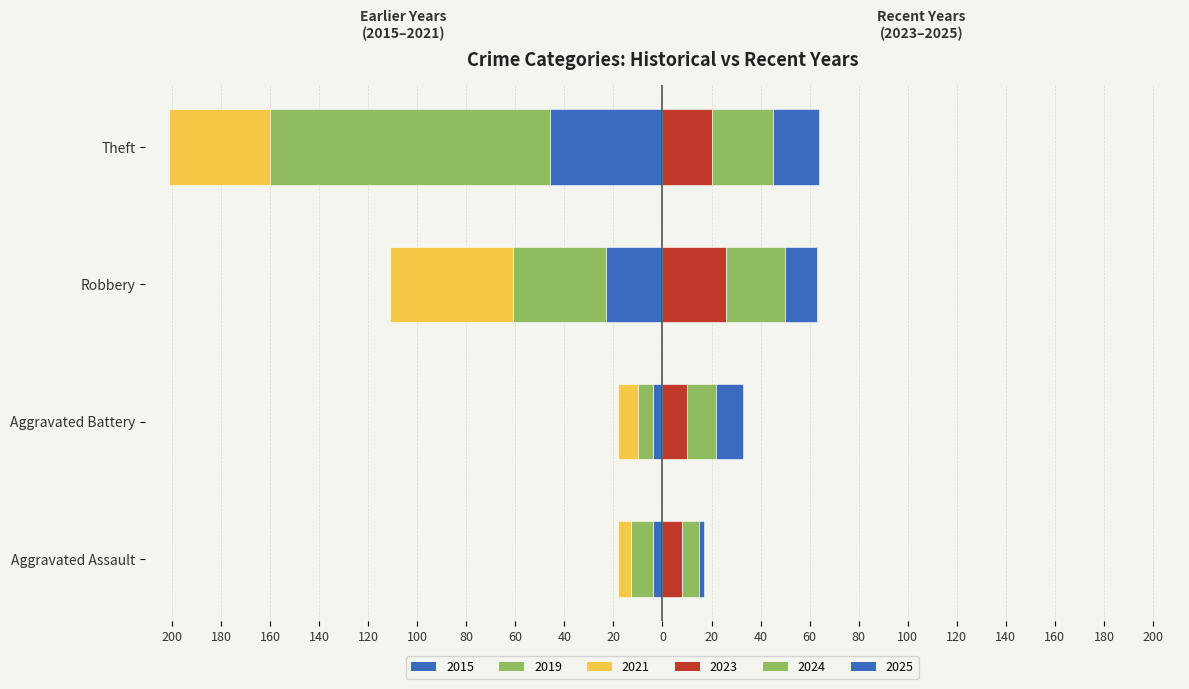

Reading right to left, list all the values displayed in this chart.

Left 2015: -46	-23	-4	-4
Left 2019: -114	-38	-6	-9
Left 2021: -41	-50	-8	-5
Right 2023: 20	26	10	8
Right 2024: 25	24	12	7
Right 2025: 19	13	11	2